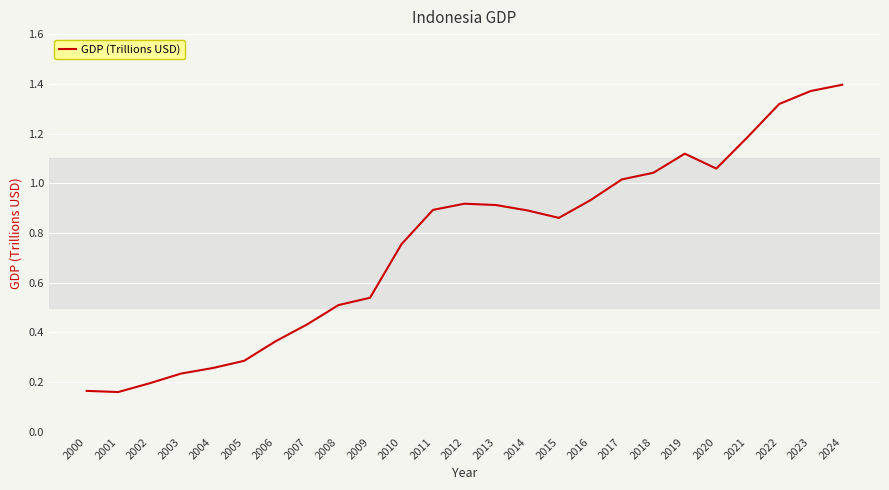

What is the difference between the maximum and minimum values?

1.2